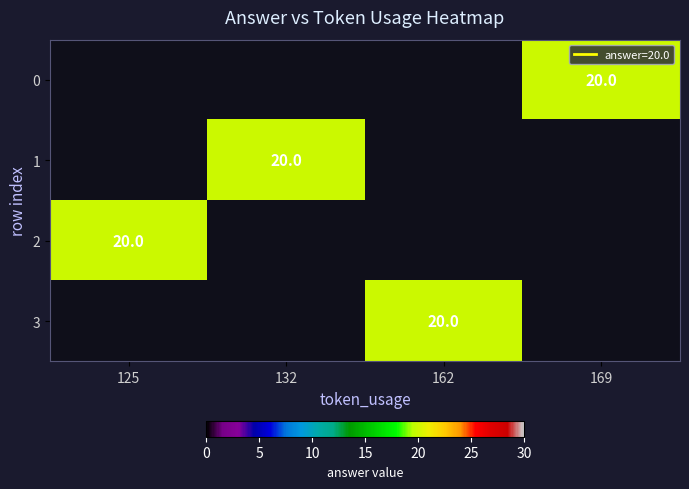

Between 169 and 162, which is larger?

162